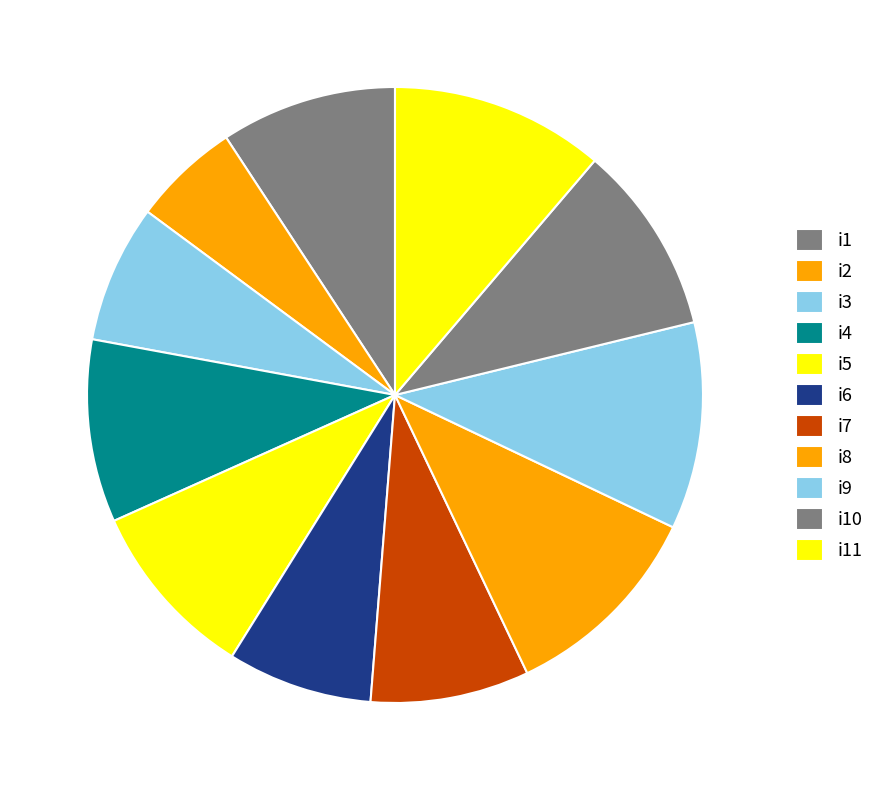

Is there any slice that represents more than half of the pie?

No